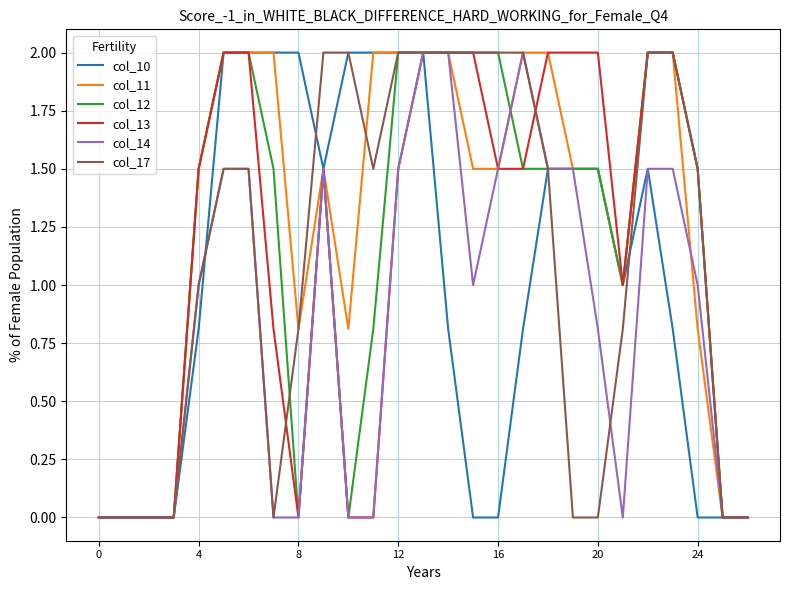

What is the label of the 16th point from the left?

15